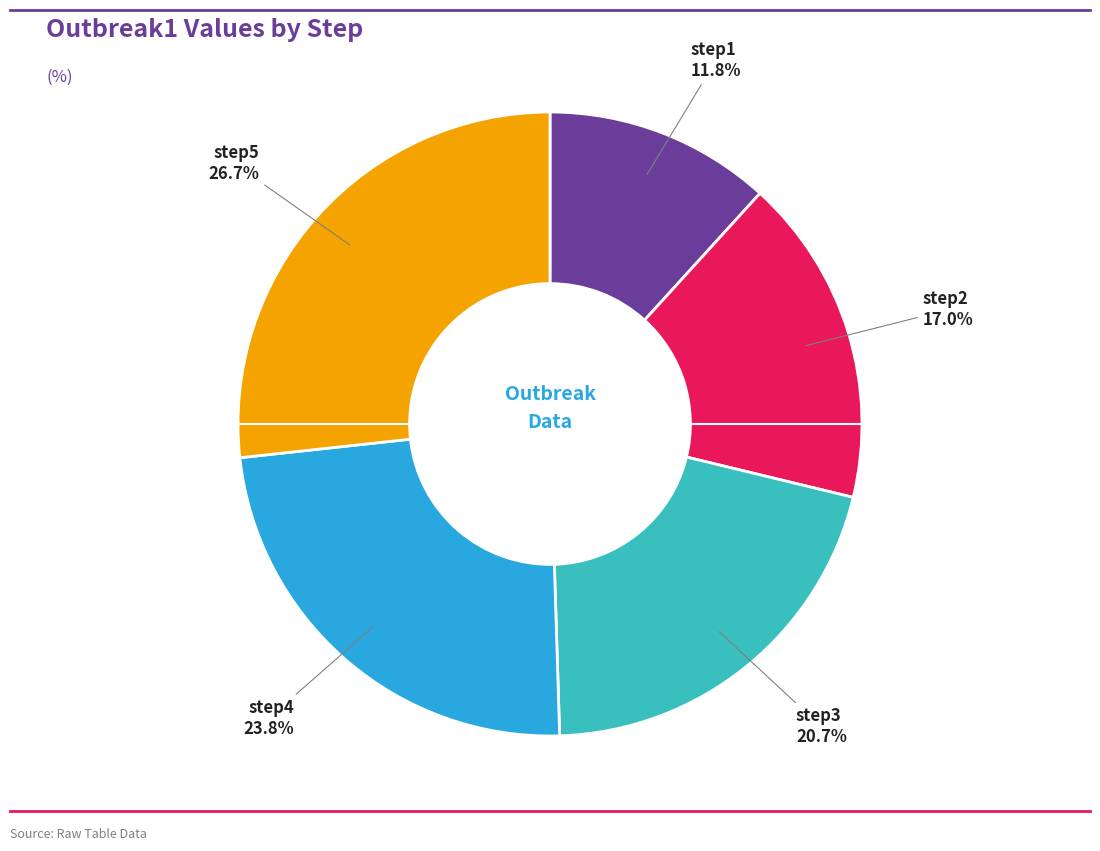

To the nearest percent, what is the difference between the step2 and step3 slice percentages?

4%